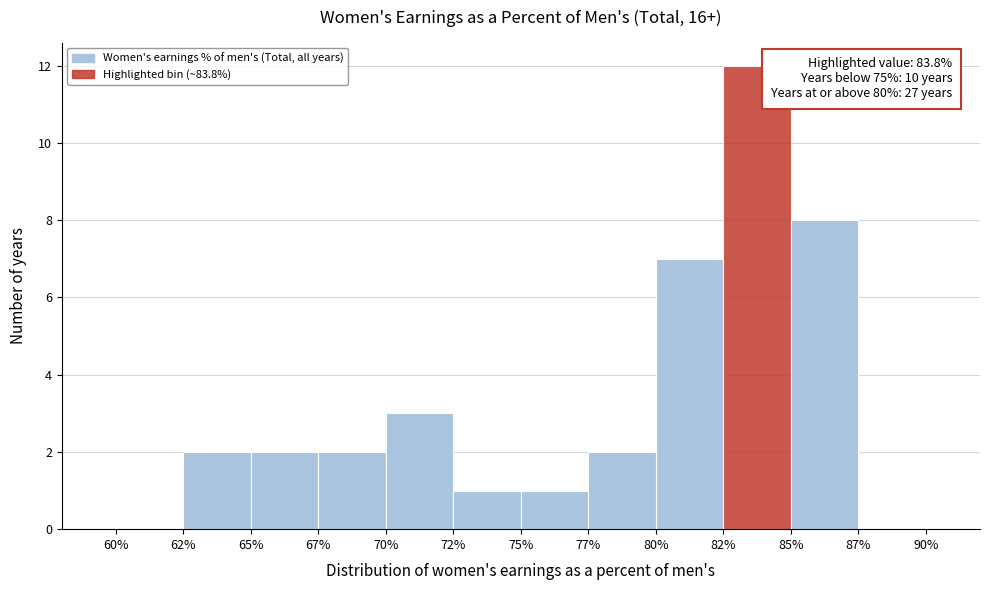

Reading left to right, transcribe all the data shown in this chart.

60%=0	62%=2	65%=2	67%=2	70%=3	72%=1	75%=1	77%=2	80%=7	82%=12	85%=8	87%=0